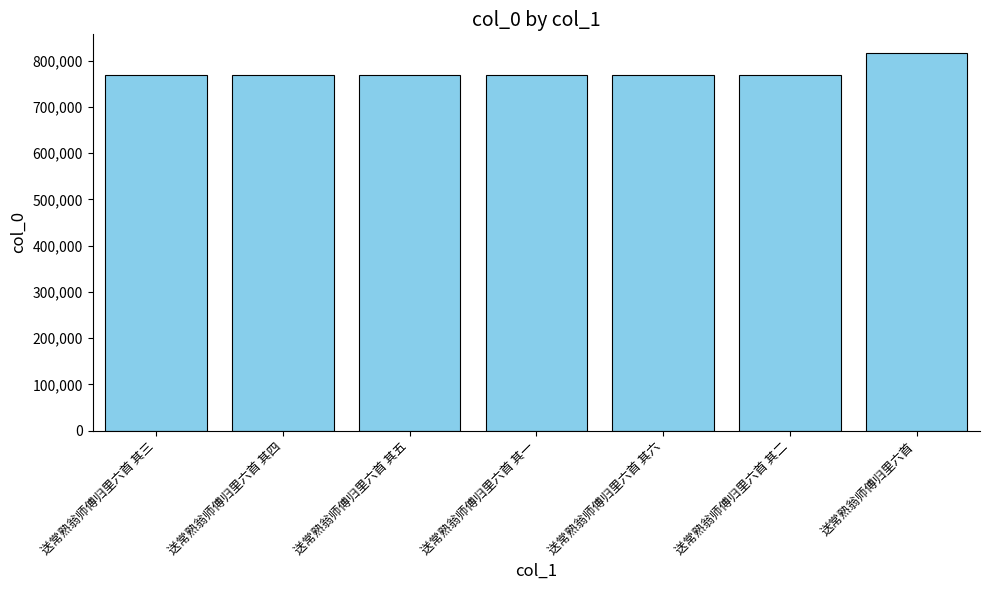

Count the number of categories in the chart.

7